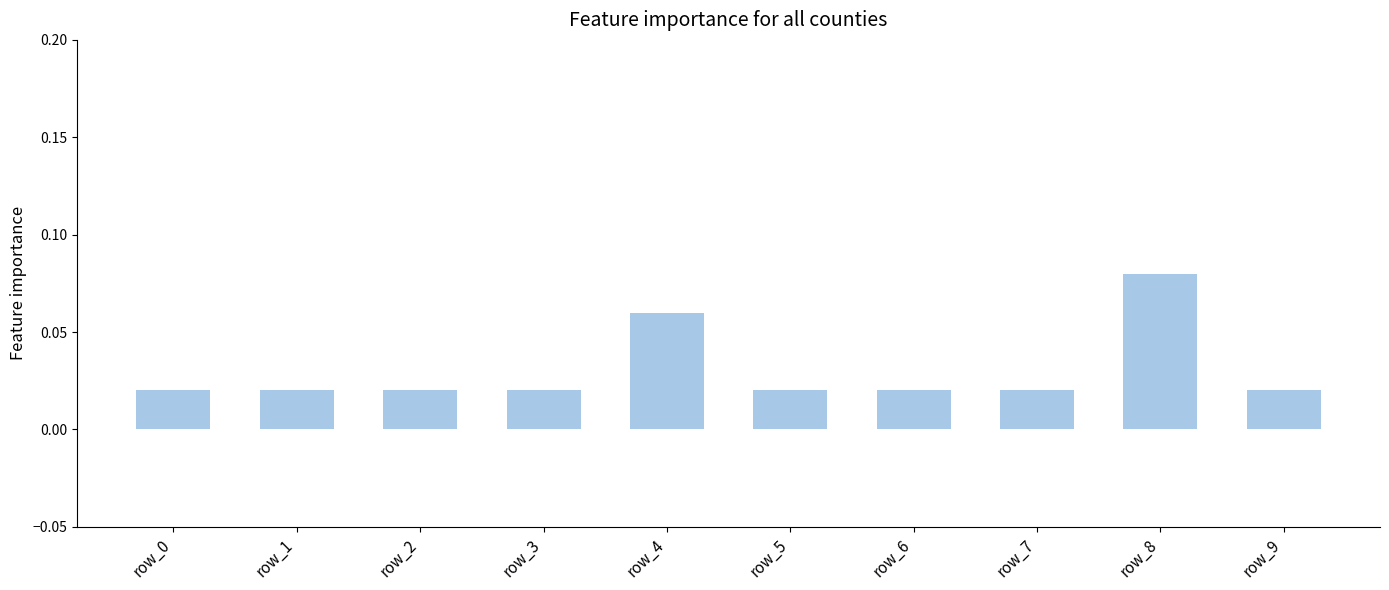

What is the sum of all values?

0.3